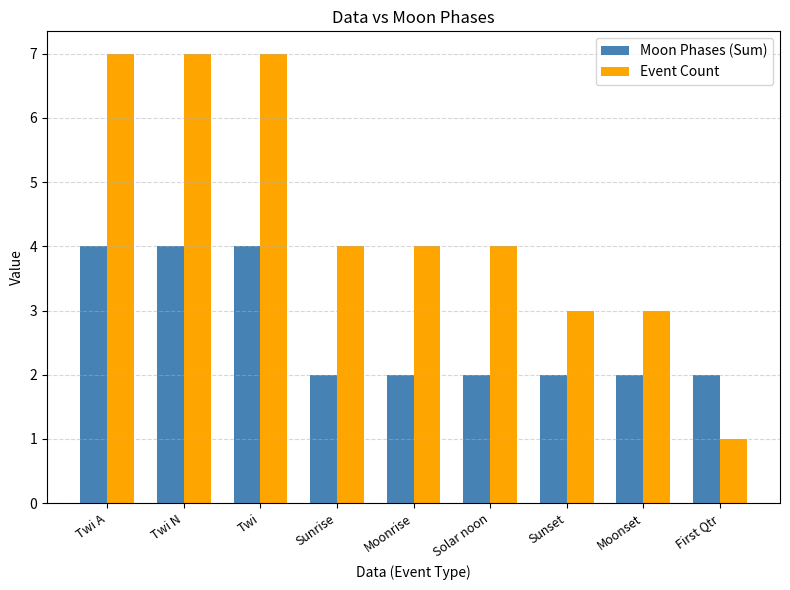

Reading left to right, list all the values displayed in this chart.

Moon Phases (Sum): 4	4	4	2	2	2	2	2	2
Event Count: 7	7	7	4	4	4	3	3	1